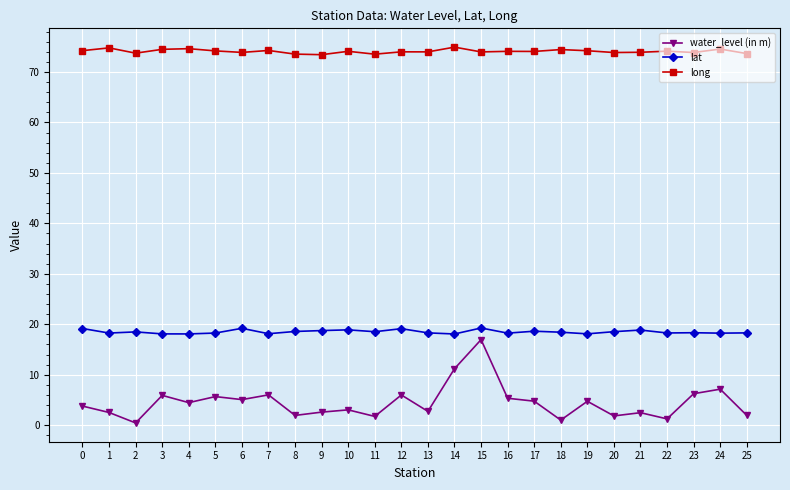

True or false: water_level (in m) has more than 0 points higher than both neighbors.

True